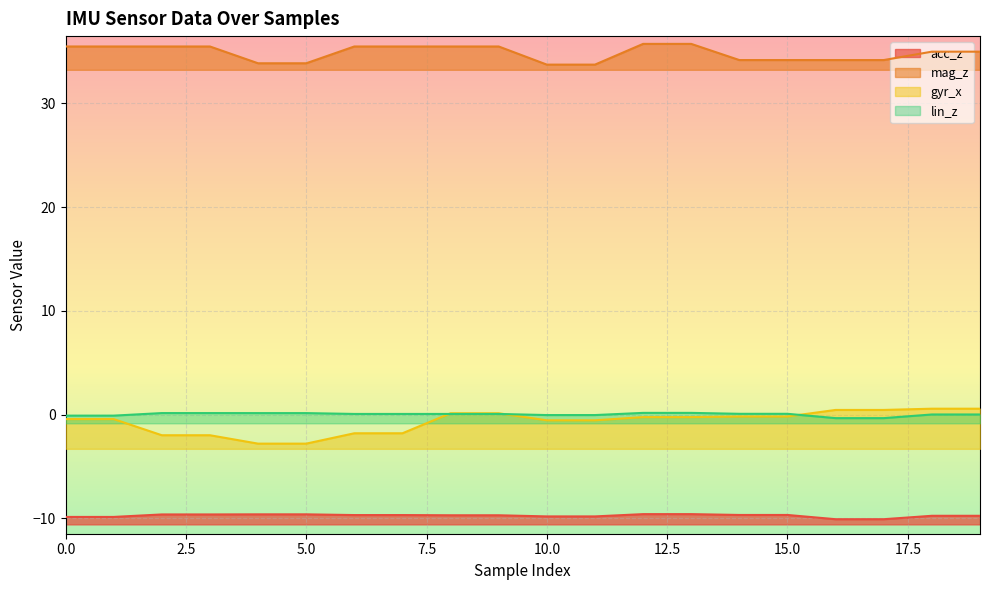

Between 10 and 8, which is larger?

8